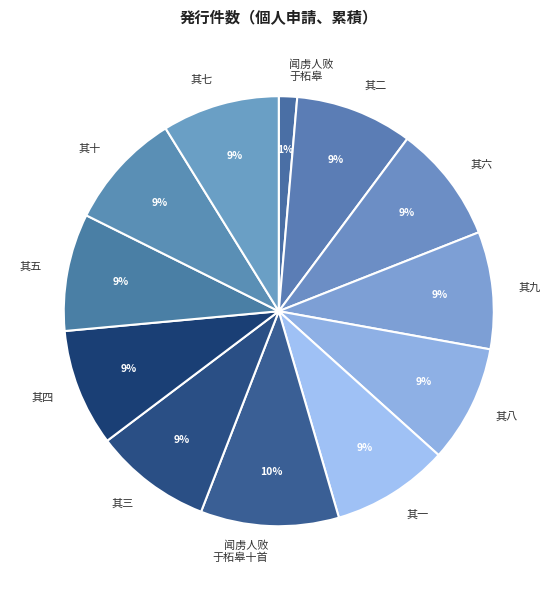

Approximately how many times larger is the value at 其四 compared to 其八?

1.0